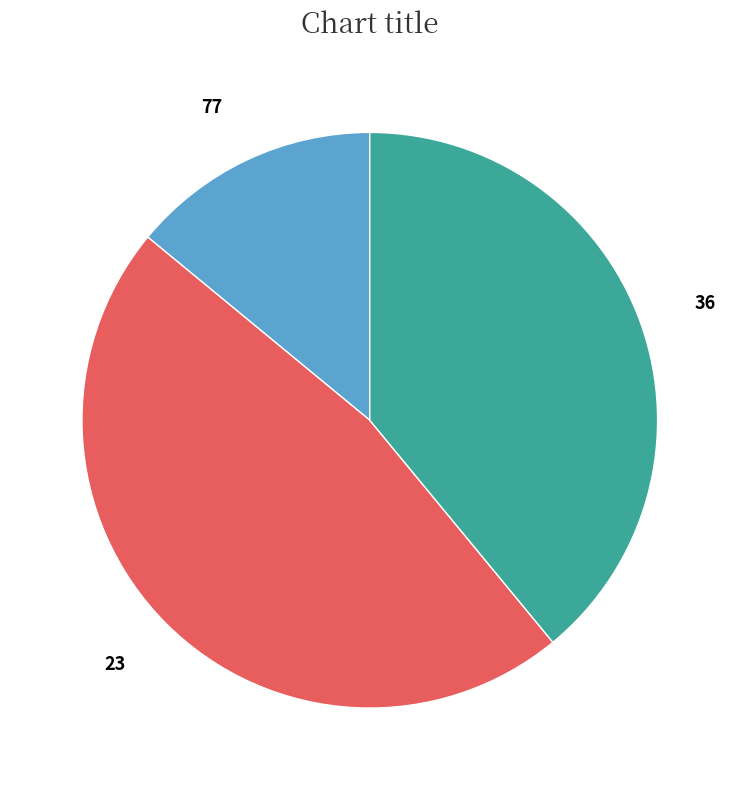

Which has a higher value, 77 or 36?

36